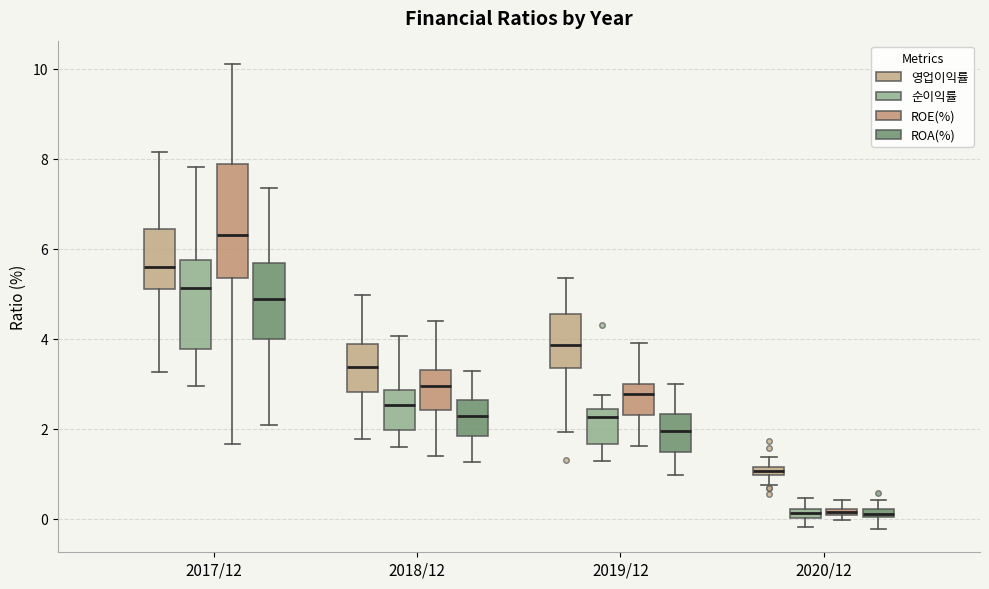

Which box is the tallest, from its lower edge to its upper edge?

2017/12 (ROE(%))